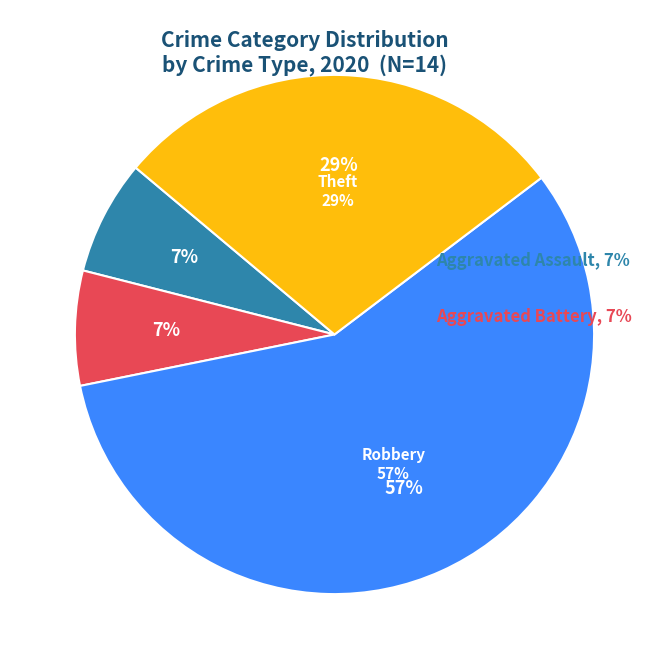

Combined, what portion of the pie is Arson and Aggravated Battery?

7.1%